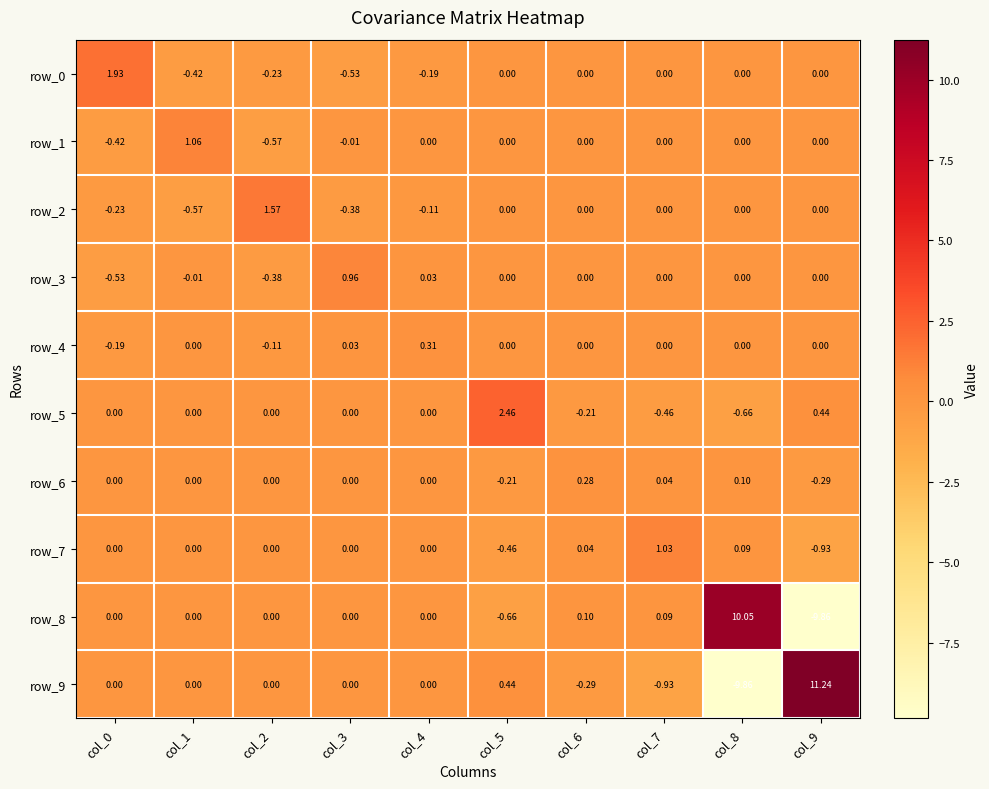

How many values in the row_7 series are below 0?

2